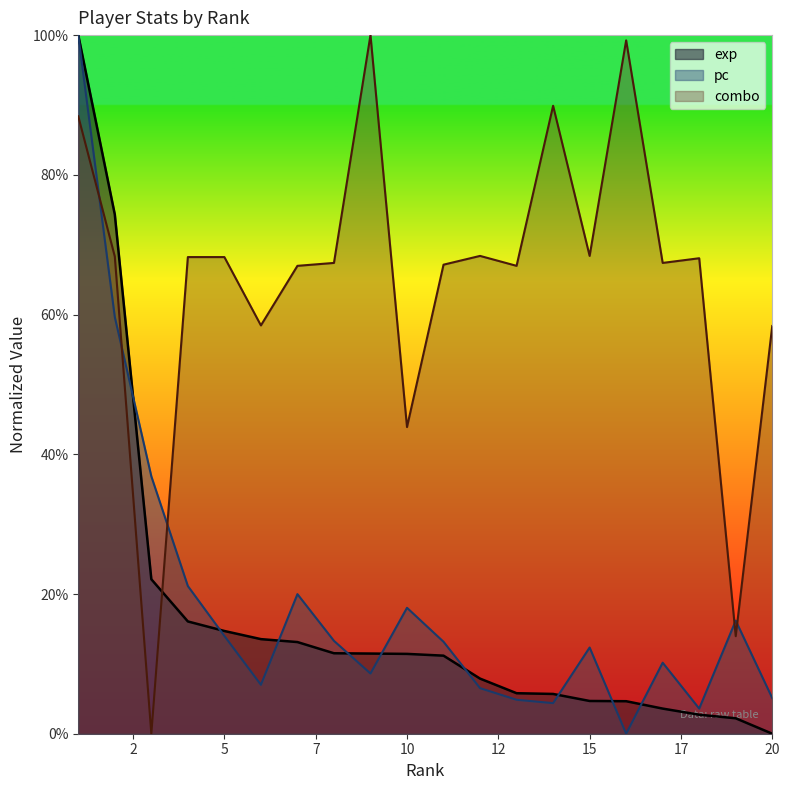

Is the value of pc at 5 greater than the value of exp at 5?

No